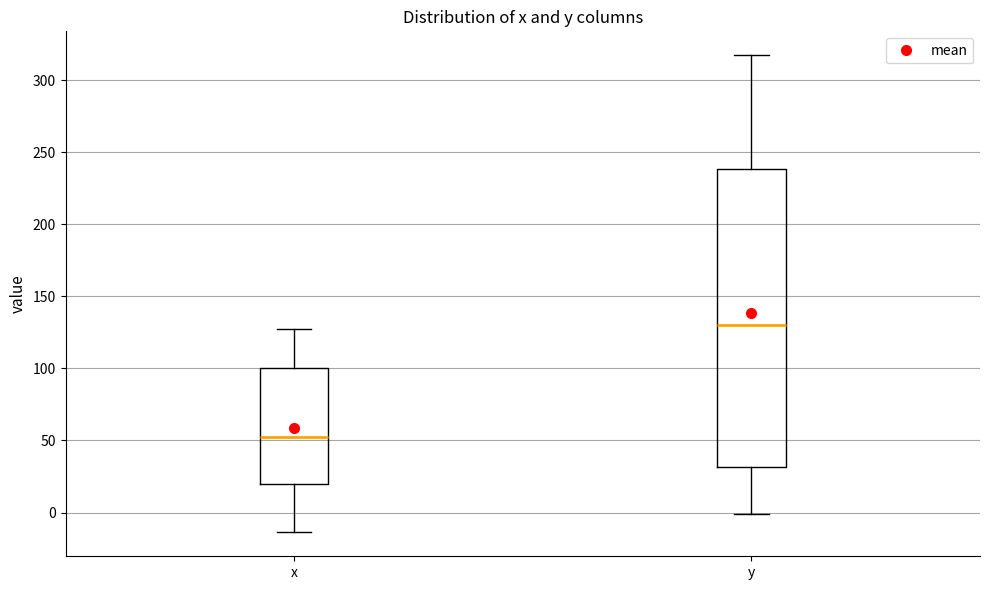

Comparing the boxes themselves (not the whiskers), which one is the tallest?

y